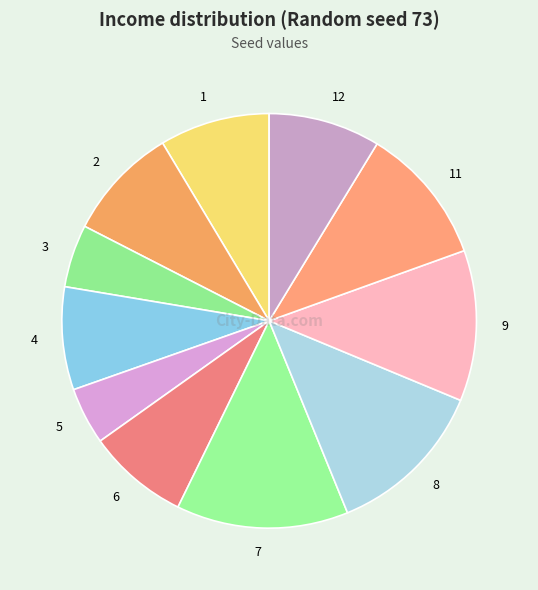

Is there a majority slice in this chart?

No